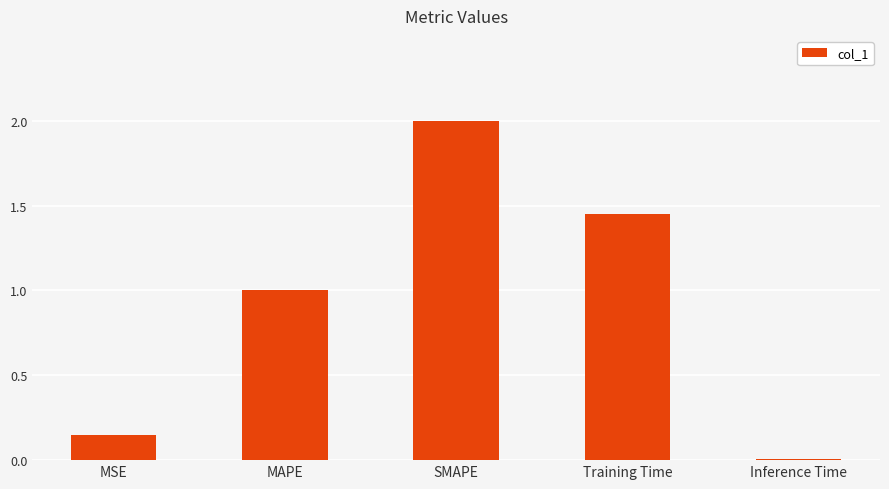

What position from the right is MSE?

5